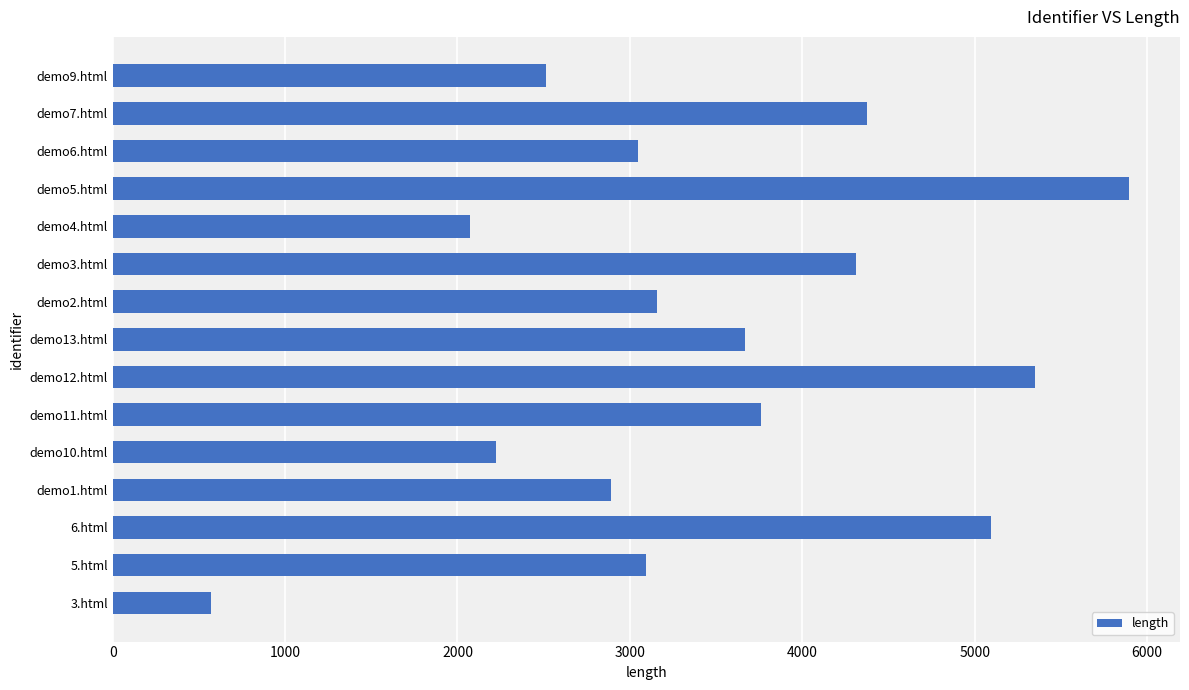

Count the number of data series in this chart.

1